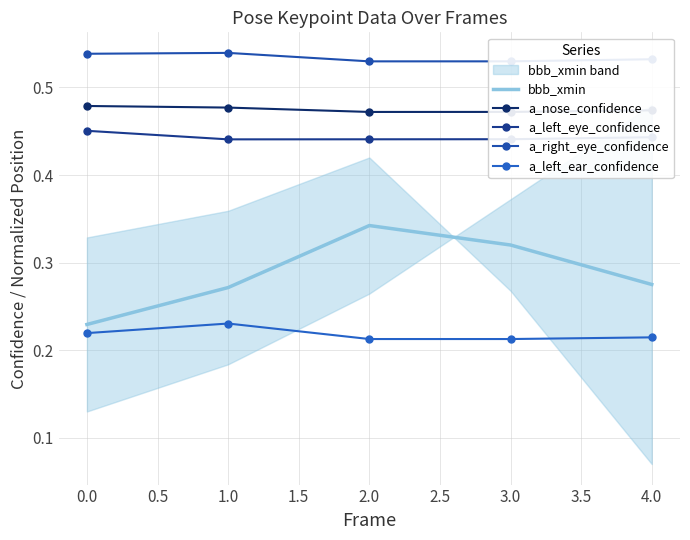

True or false: a_left_ear_confidence and a_left_eye_confidence cross at least once.

False